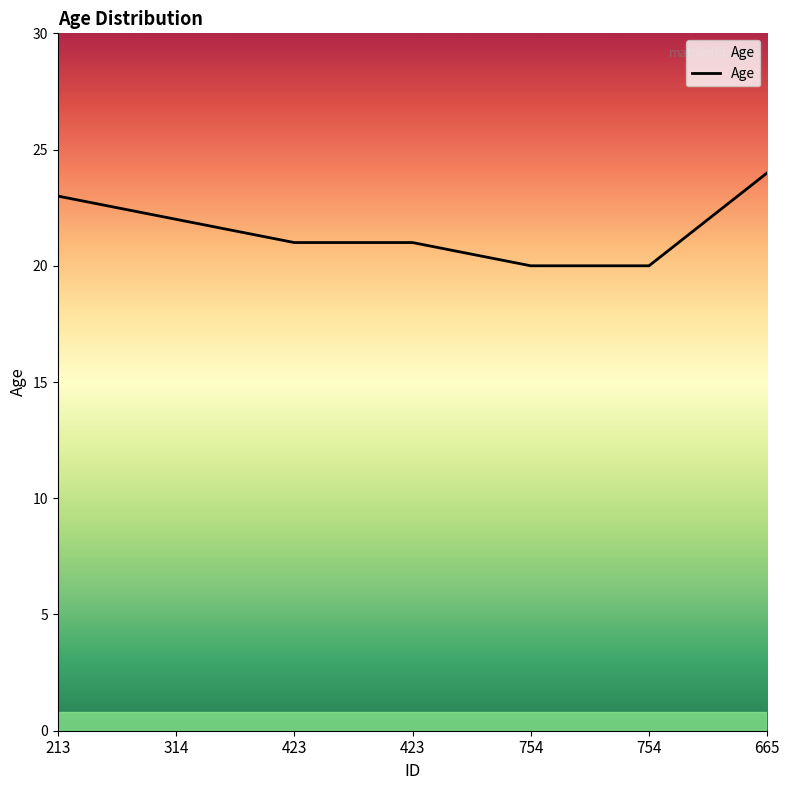

At which category does the chart reach its minimum across all series?

754